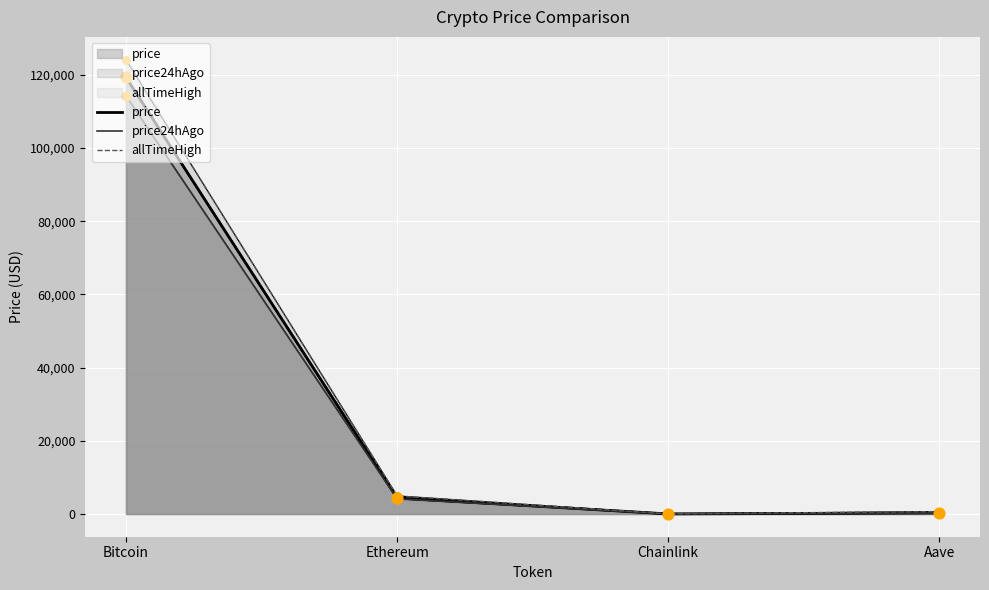

Which series has the largest total across all categories?

allTimeHigh